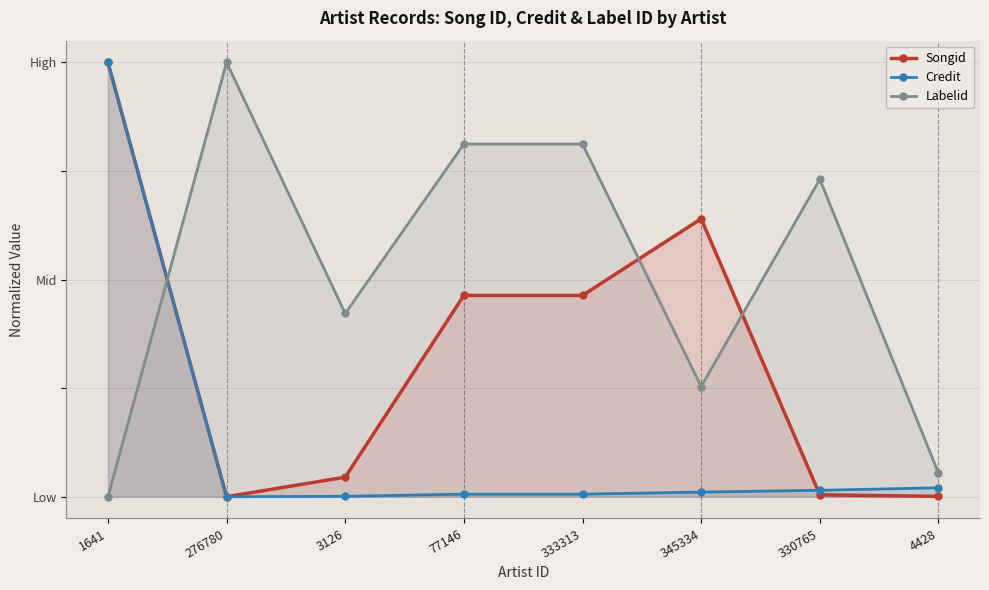

How many lines are shown in the chart?

3